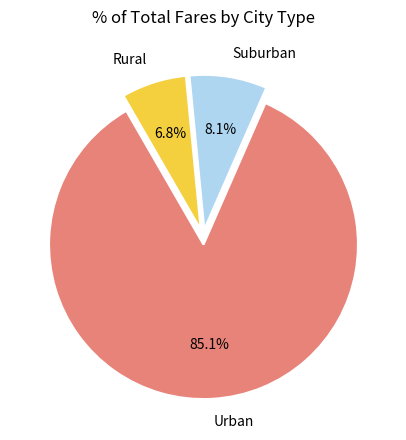

Between Rural and Suburban, which is larger?

Suburban